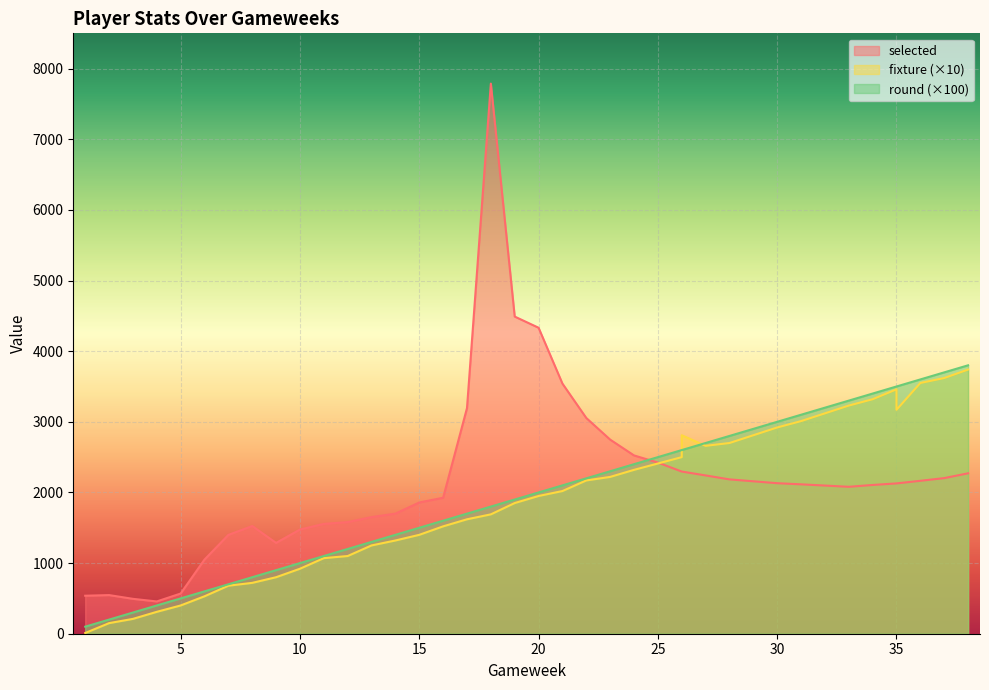

What are all the series names shown in the legend?

selected, fixture, round